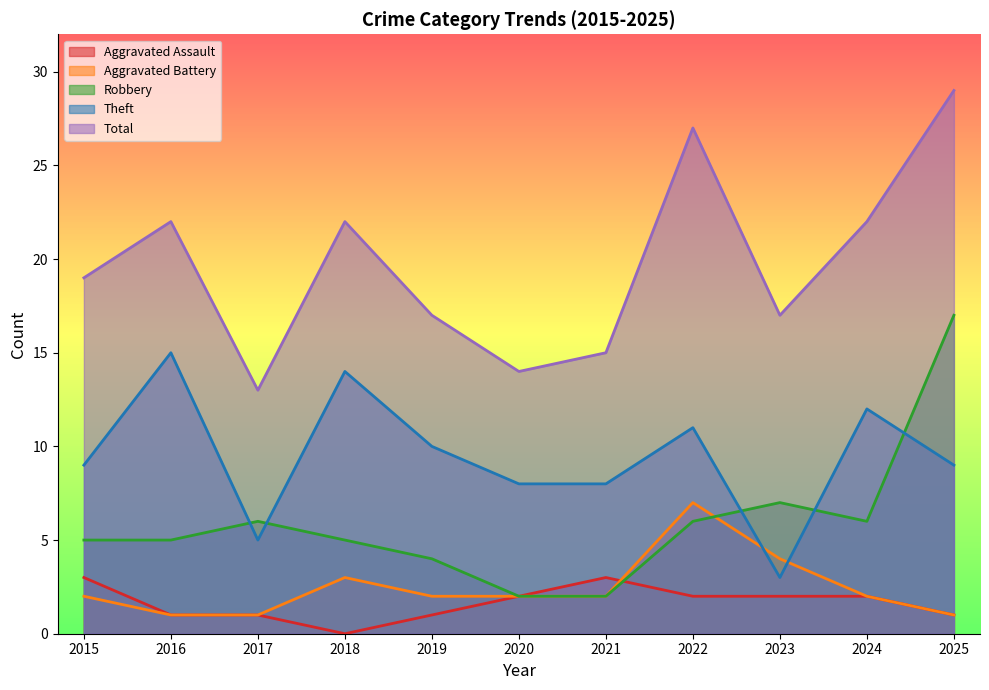

What are all the series names shown in the legend?

Aggravated Assault, Aggravated Battery, Robbery, Theft, Total